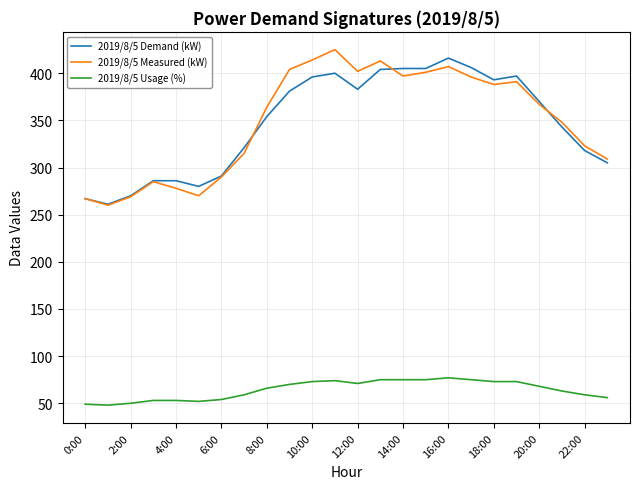

What is the maximum value for 2019/8/5 Demand (kW)?

416